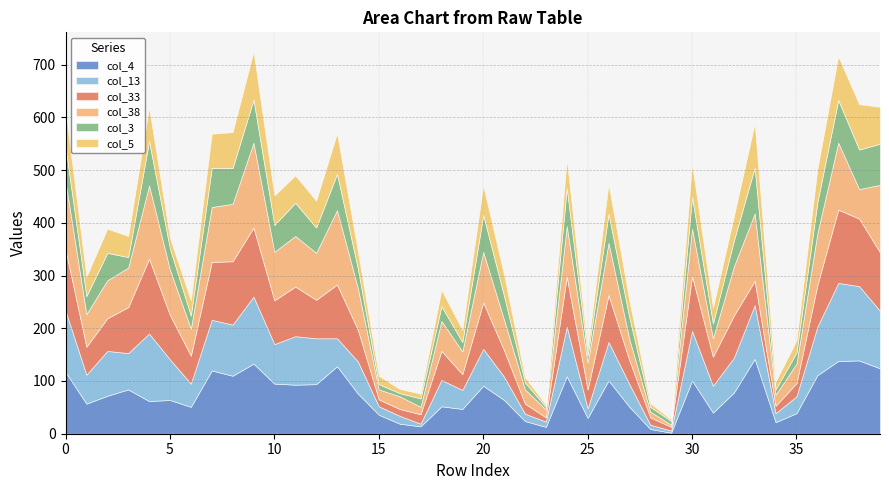

What is the highest value of the col_4 series?

142